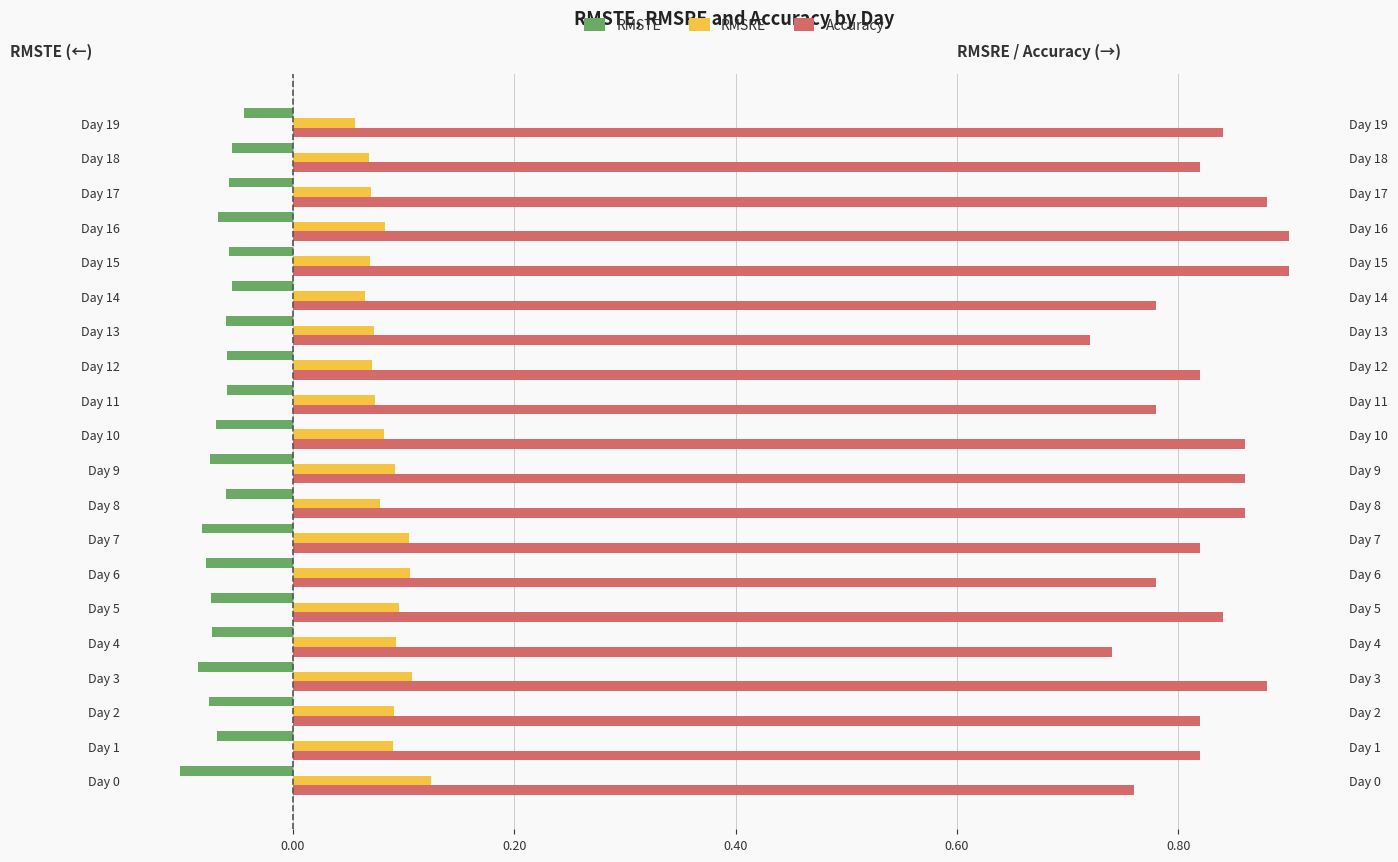

What is the label of the 1st bar from the right?

19